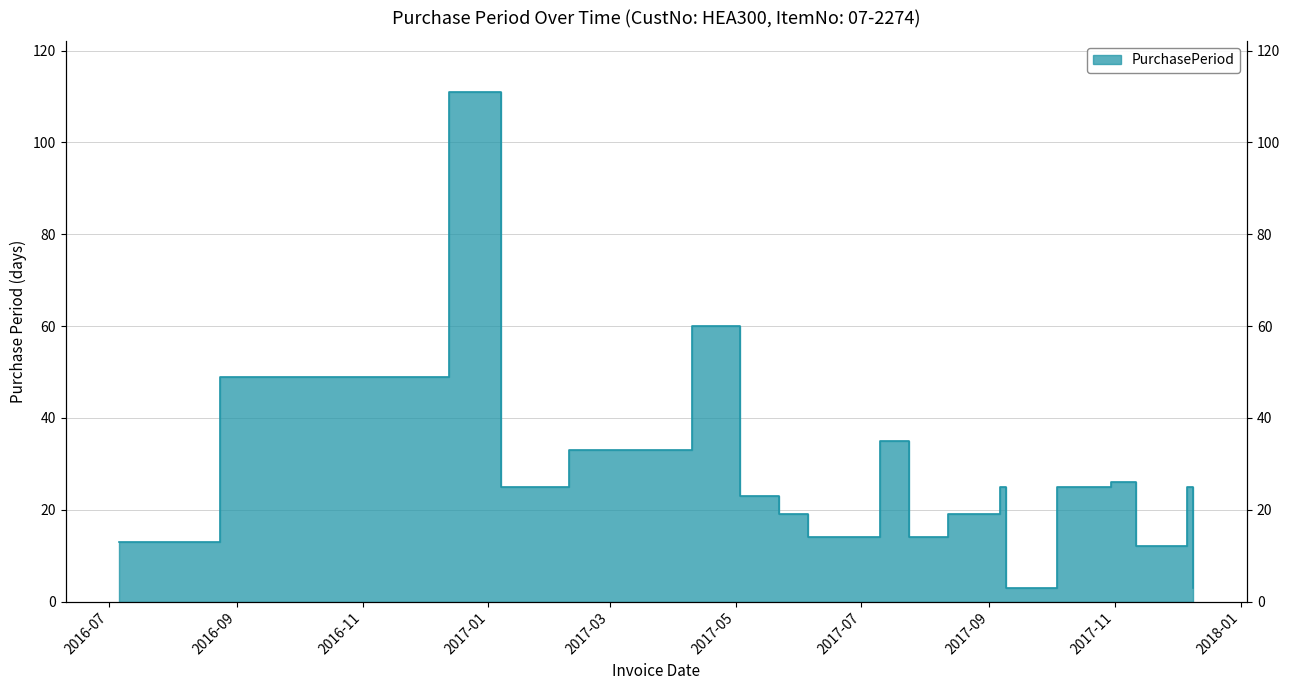

What is the average value?

28